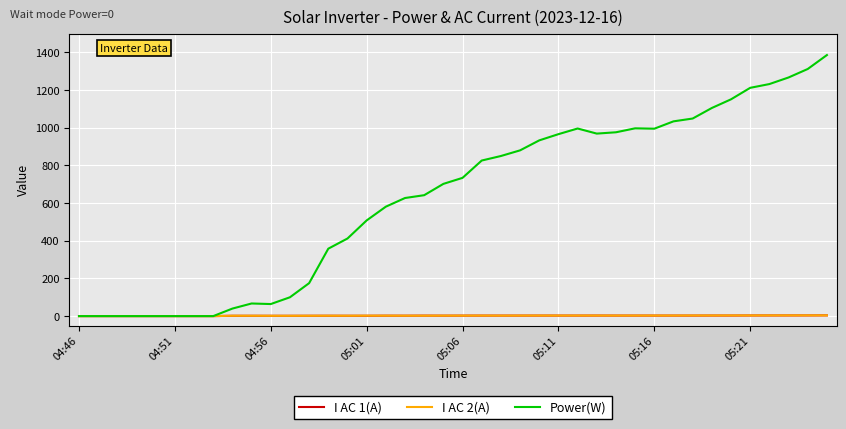

Which series has the largest range (max minus min)?

Power(W)